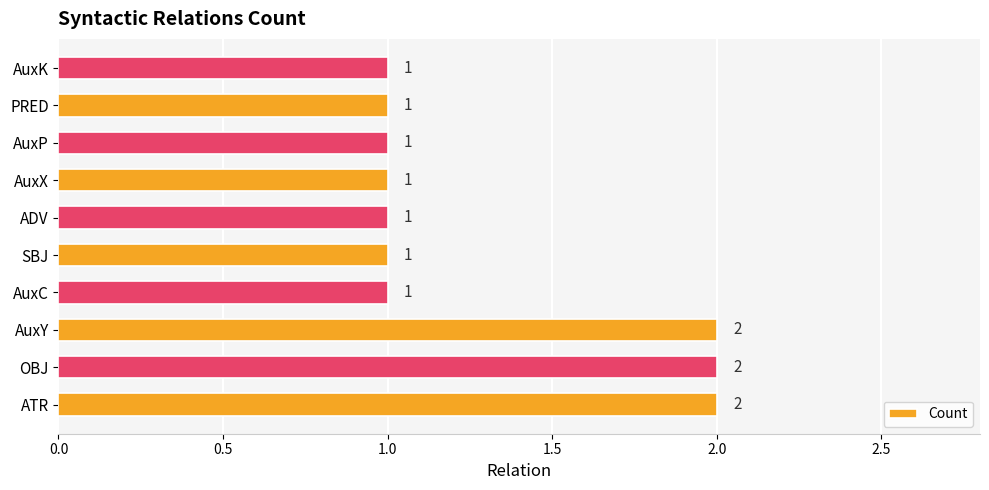

The value at OBJ is 1. True or false?

False